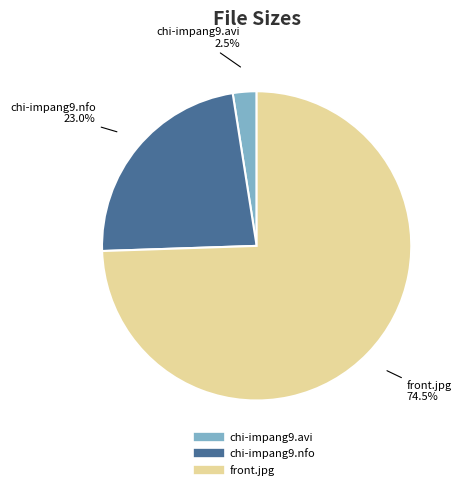

Approximately how many times larger is the value at front.jpg compared to chi-impang9.nfo?

3.2